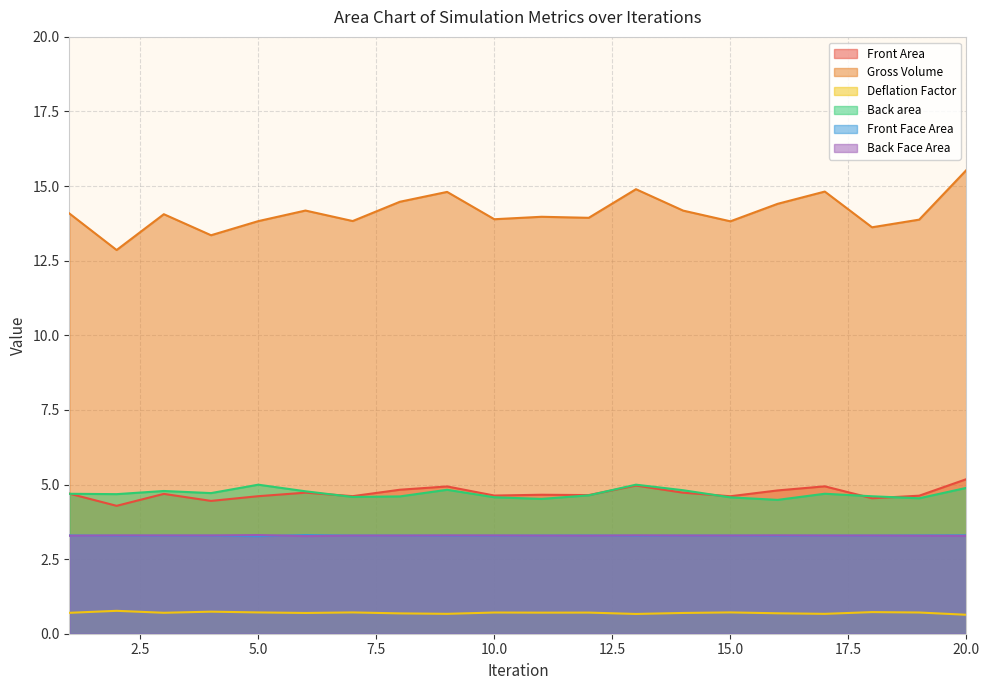

What is the smallest value displayed?

0.6